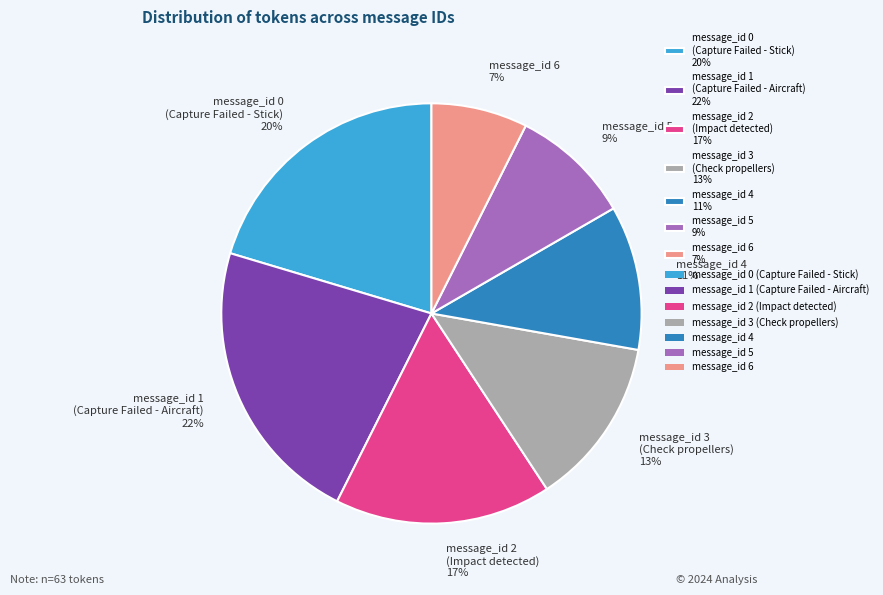

What is the ratio of the value at message_id 3 (Check propellers) 13% to the value at message_id 4 11%?

1.2